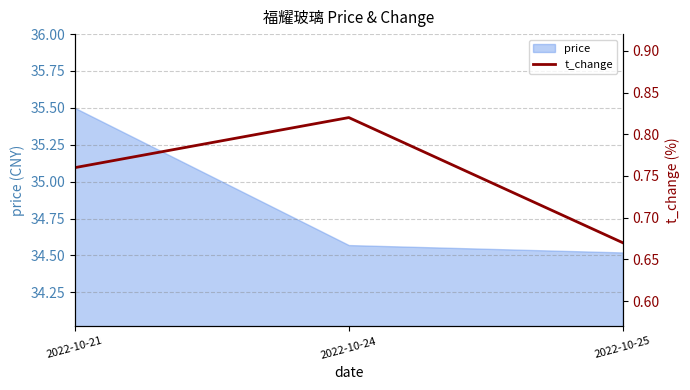

Reading left to right, transcribe all the data shown in this chart.

2022-10-21=0.8	2022-10-24=0.8	2022-10-25=0.7